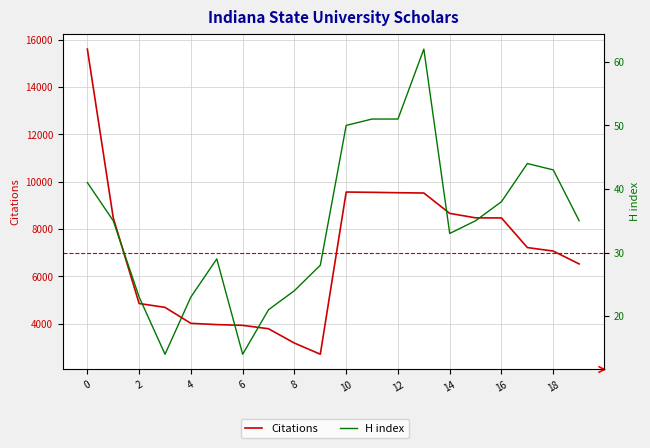

What is the average value of the Citations series?

6989